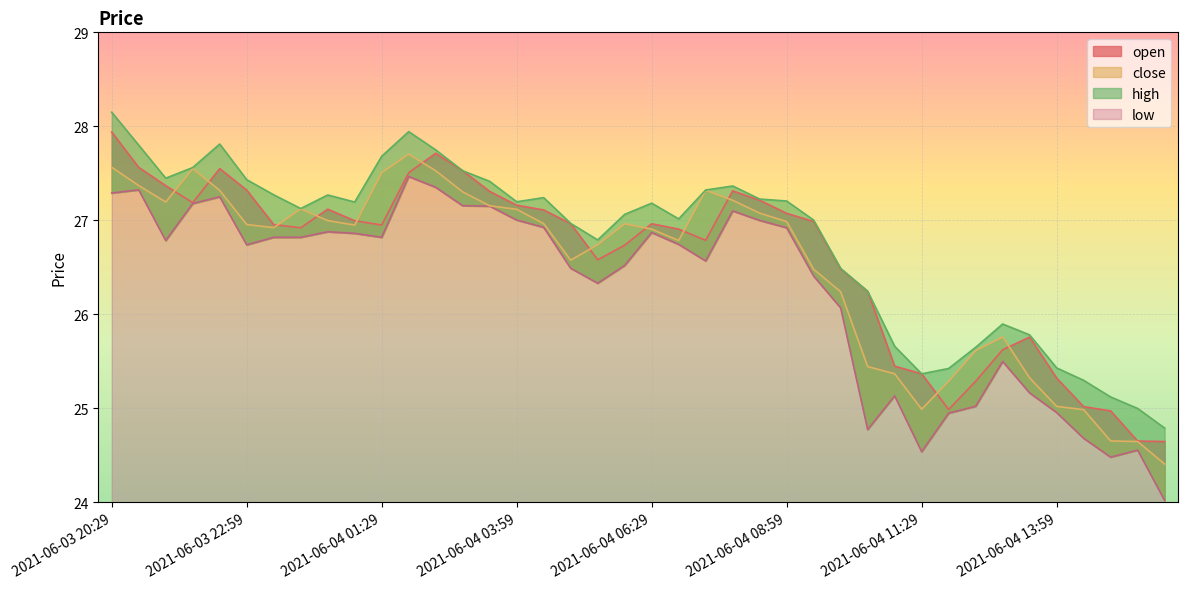

The value of open at 2021-06-04 11:59 is 25.0. True or false?

True